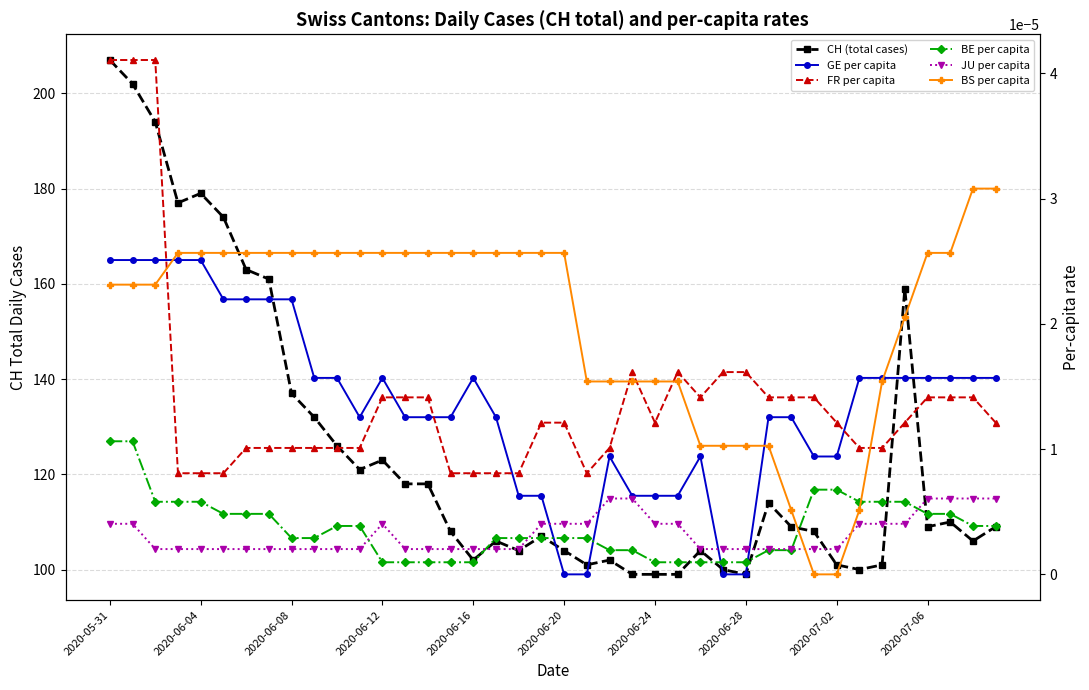

What are all the series names shown in the legend?

CH (total cases), GE per capita, FR per capita, BE per capita, JU per capita, BS per capita